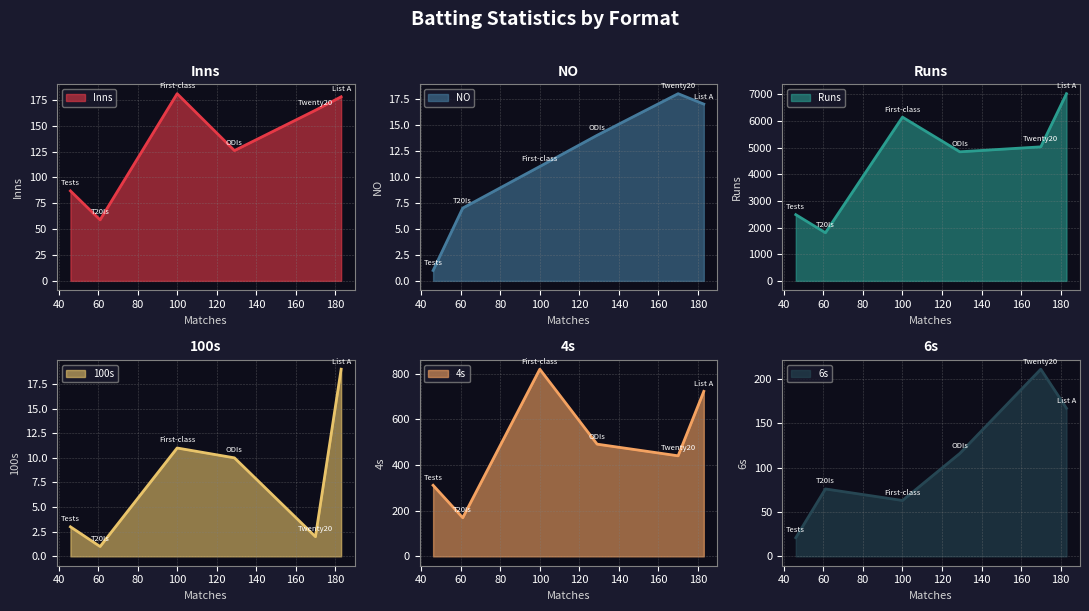

Which series has the largest total across all categories?

Runs